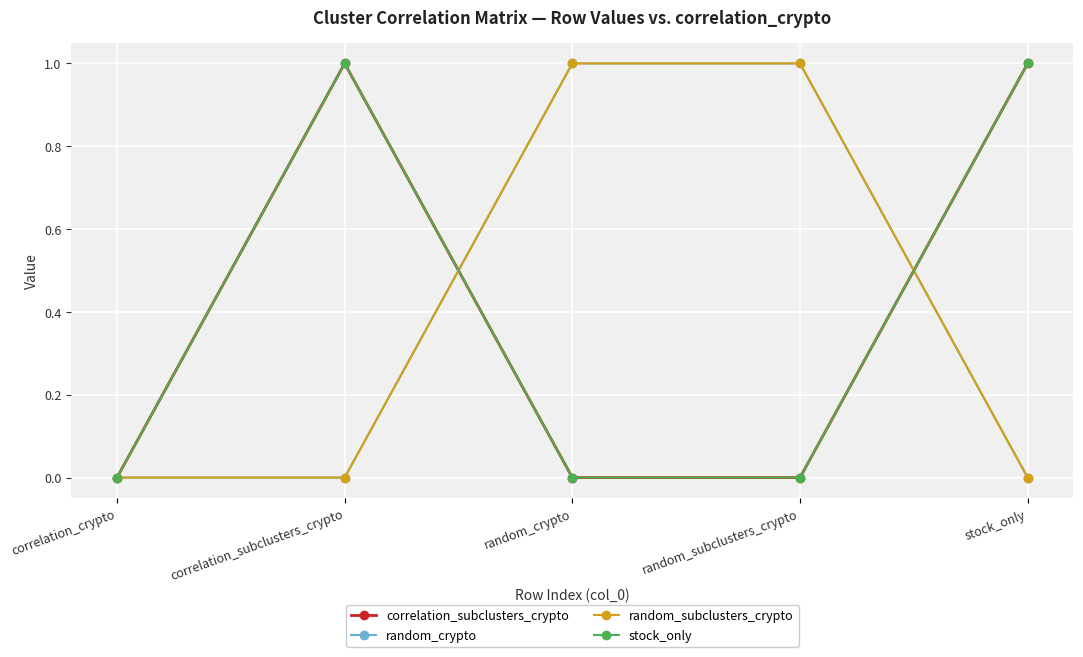

True or false: stock_only and random_crypto intersect in this chart.

True